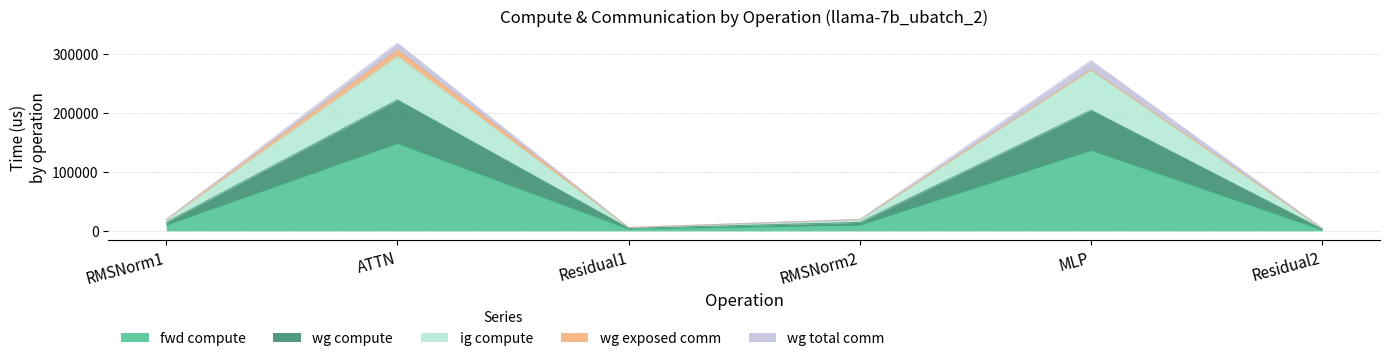

The ig compute series shows 6692.2 at Residual1. True or false?

False